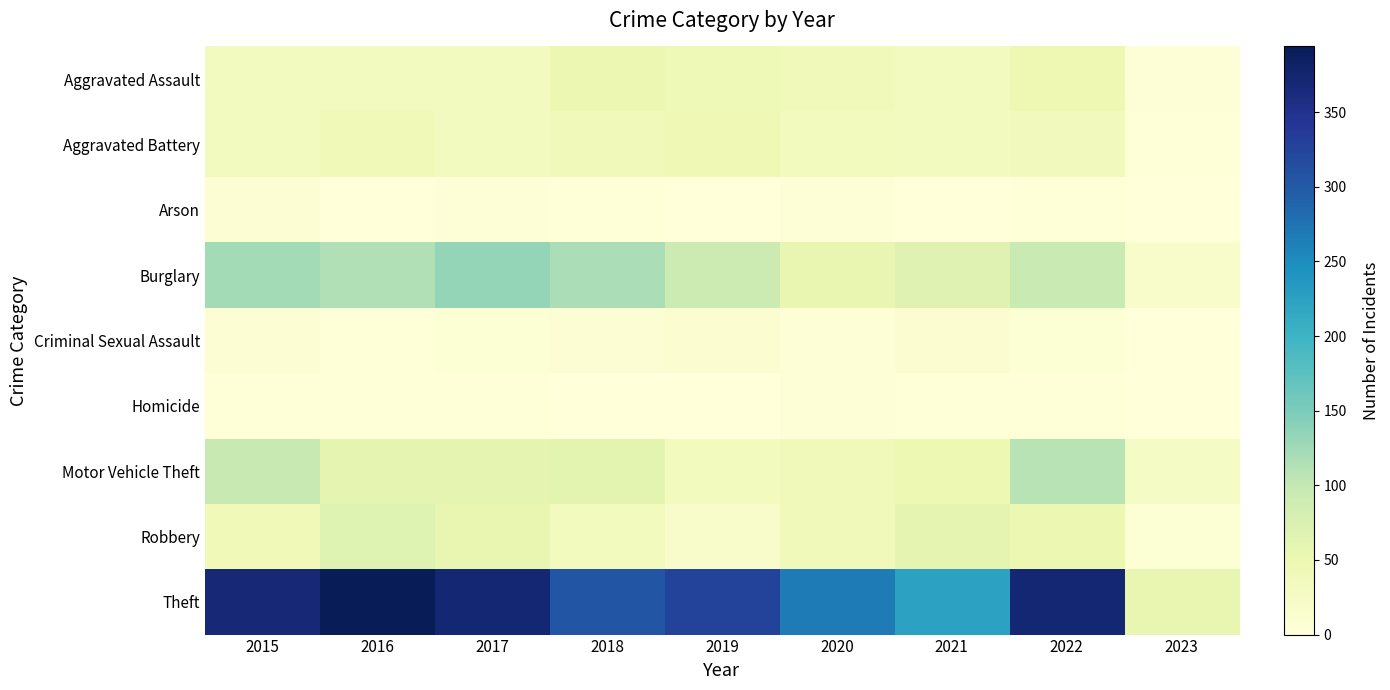

Which series changed the most between 2022 and 2023?

Theft